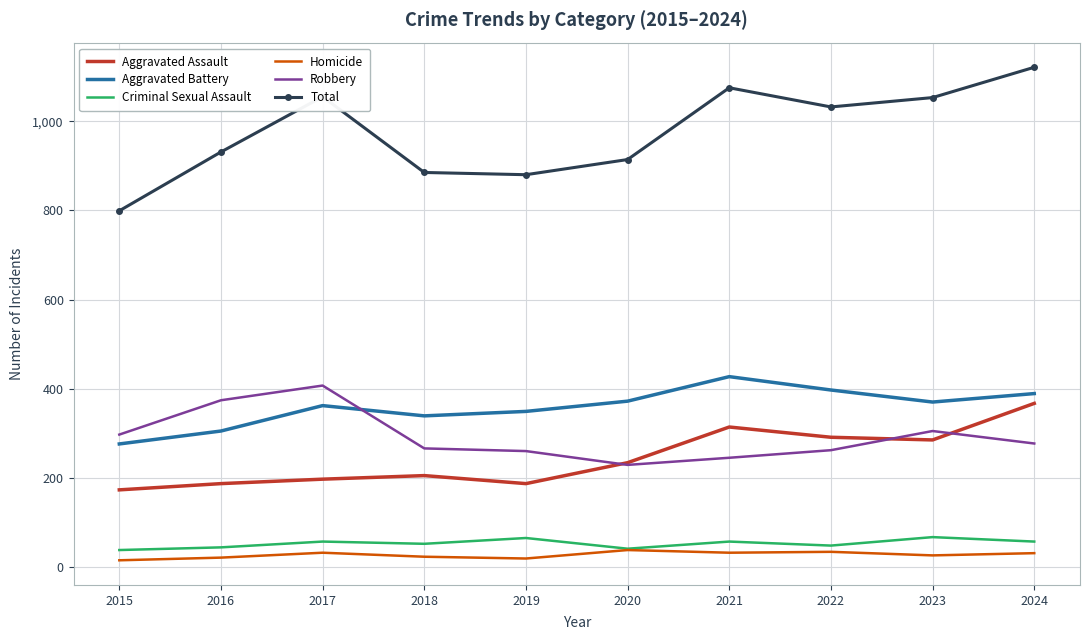

Is it true that Total equals 414 at 2024?

False